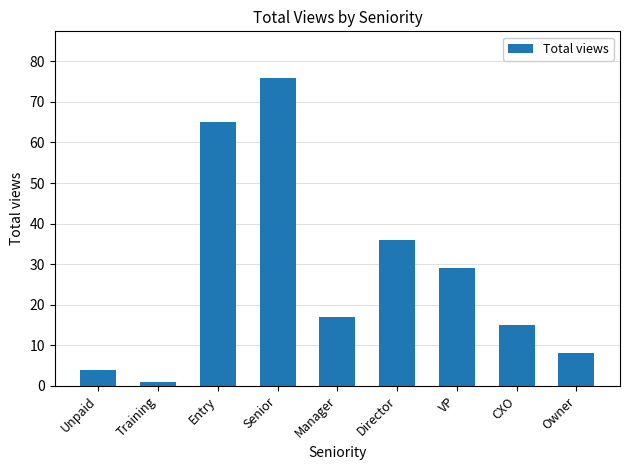

Reading left to right, extract all data points from this chart.

Unpaid=4	Training=1	Entry=65	Senior=76	Manager=17	Director=36	VP=29	CXO=15	Owner=8